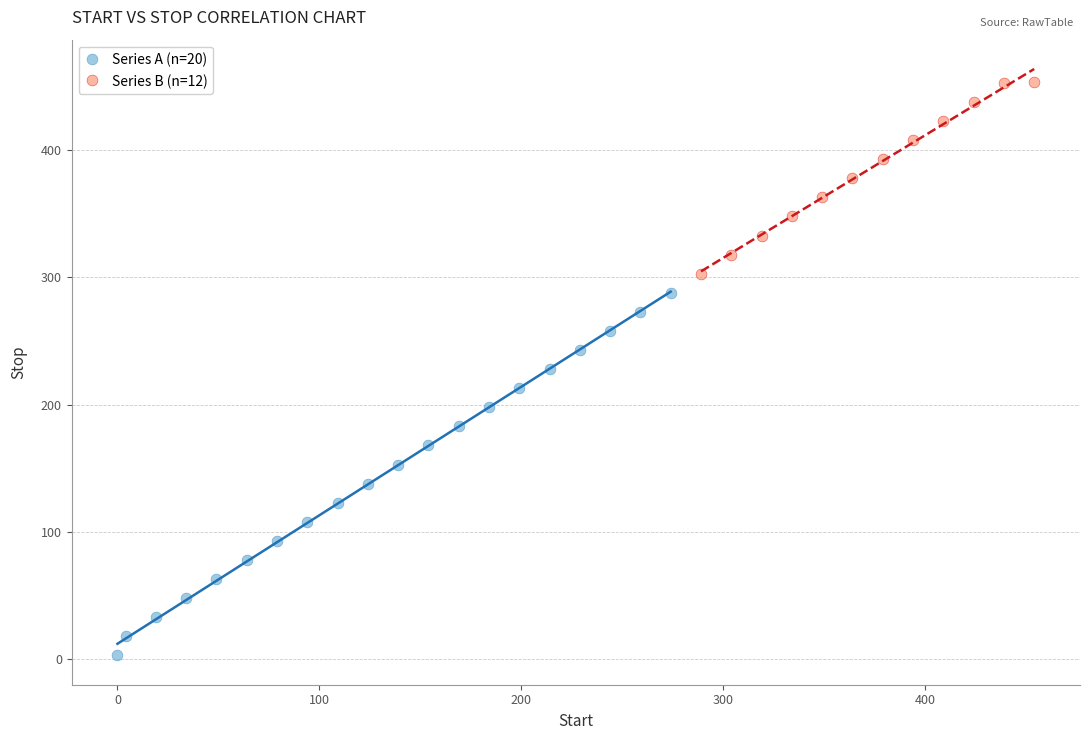

Which series has the largest Y range (max minus min)?

Series A (n=20)